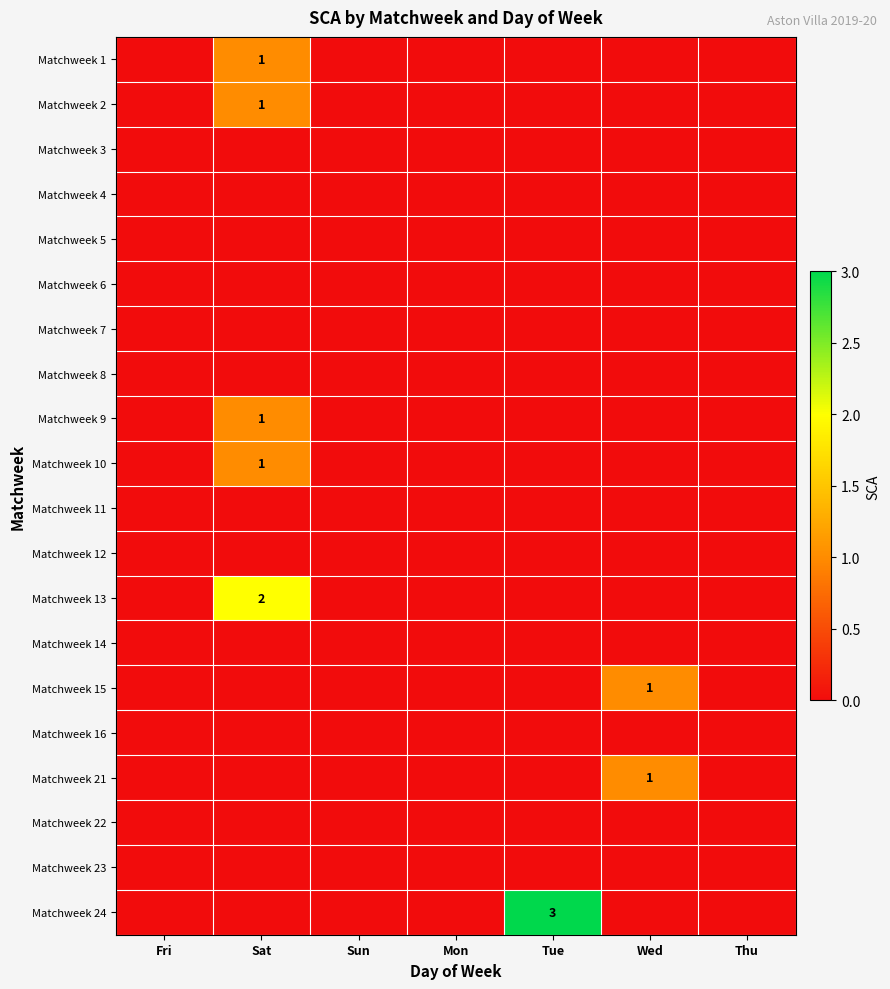

What is the total value across all series at Wed?

2